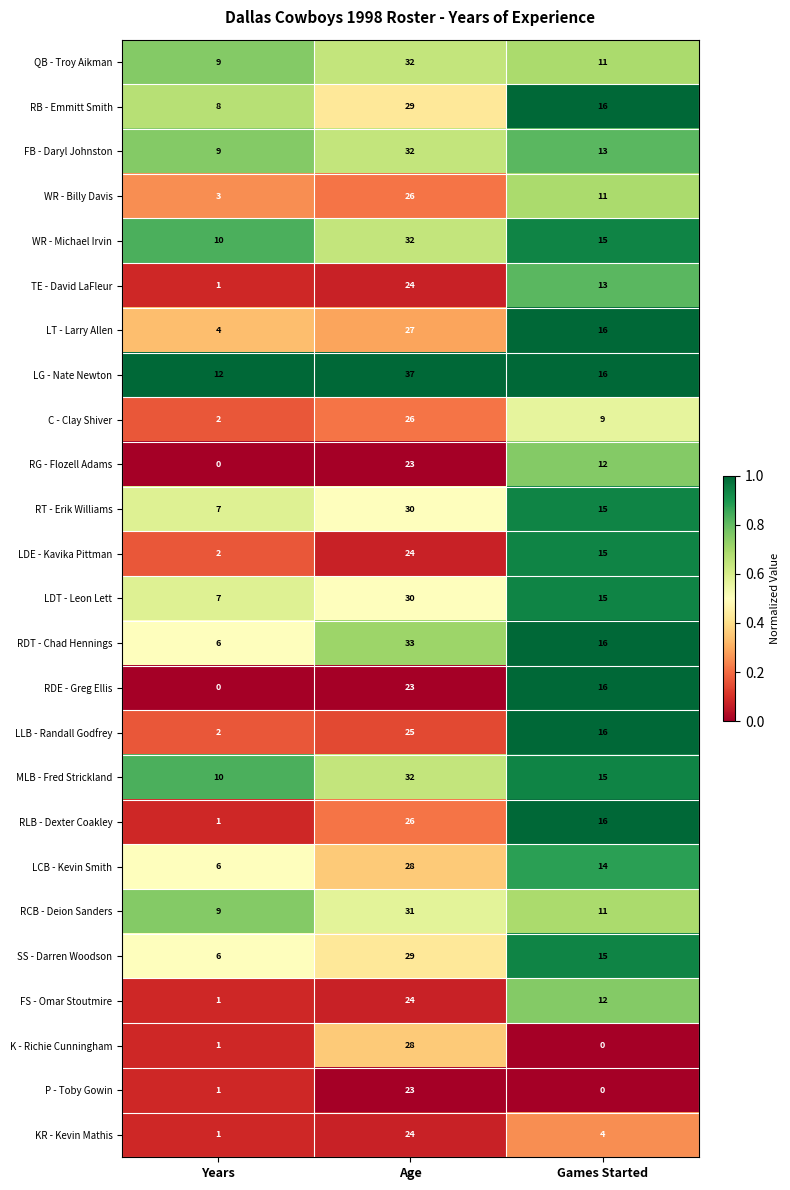

Is it true that FB - Daryl Johnston equals 13 at Games Started?

True